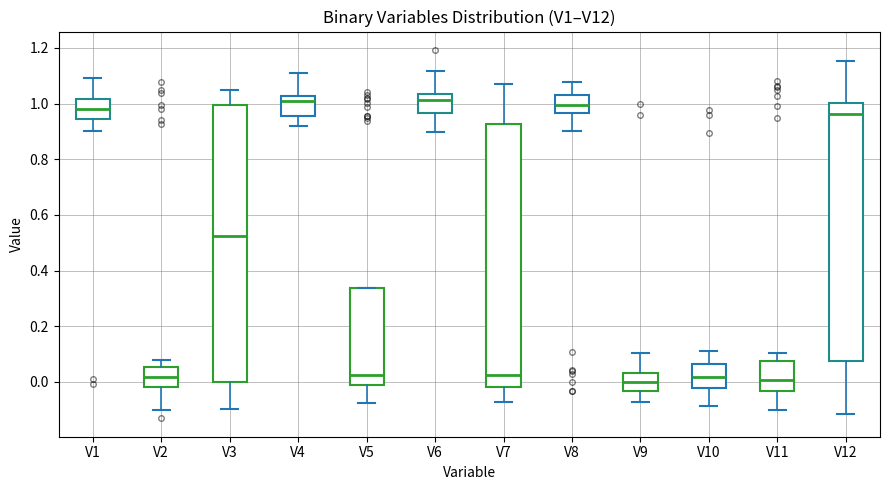

Which box is the tallest, from its lower edge to its upper edge?

V3